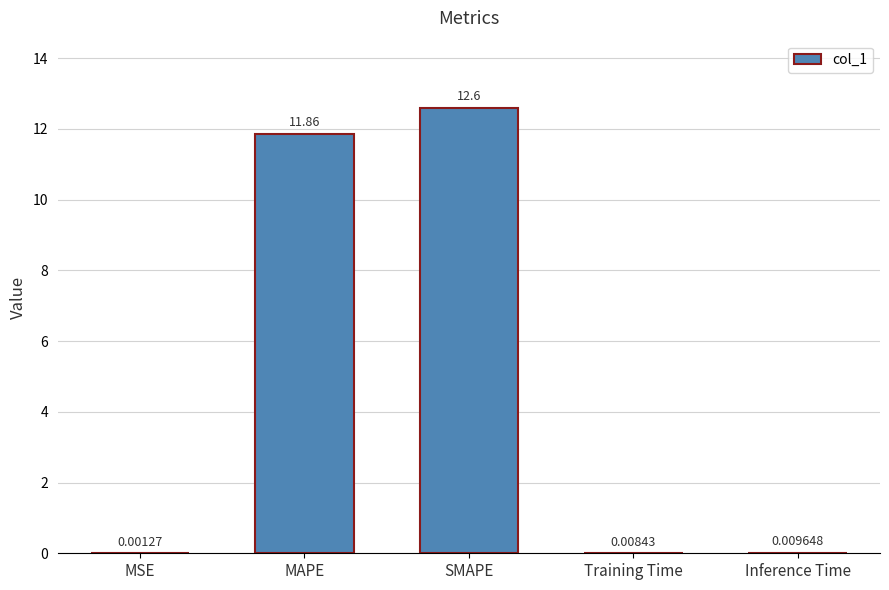

What is the change in value from MAPE to SMAPE?

+0.7